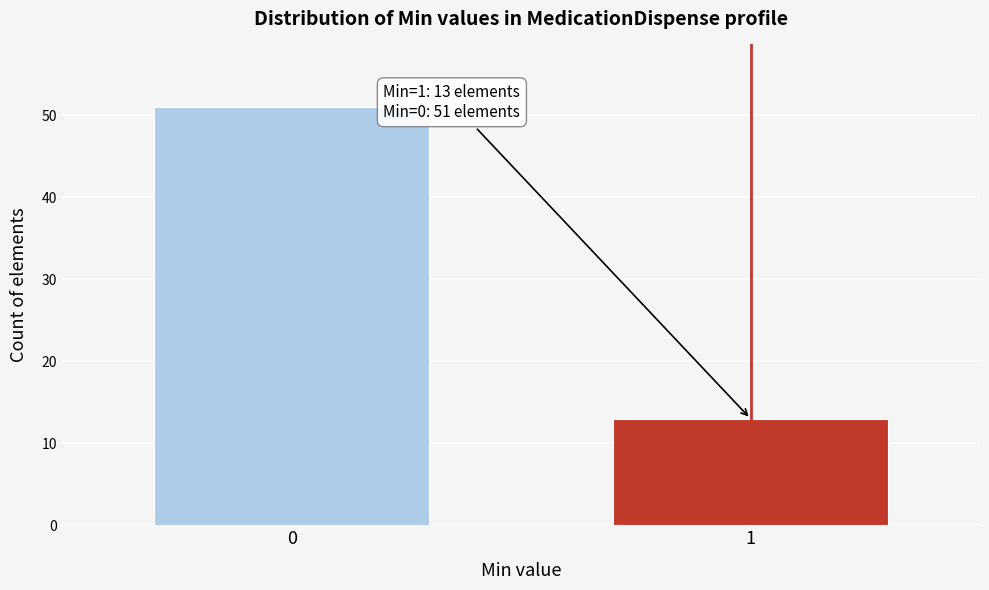

Reading left to right, extract all data points from this chart.

0=51	1=13